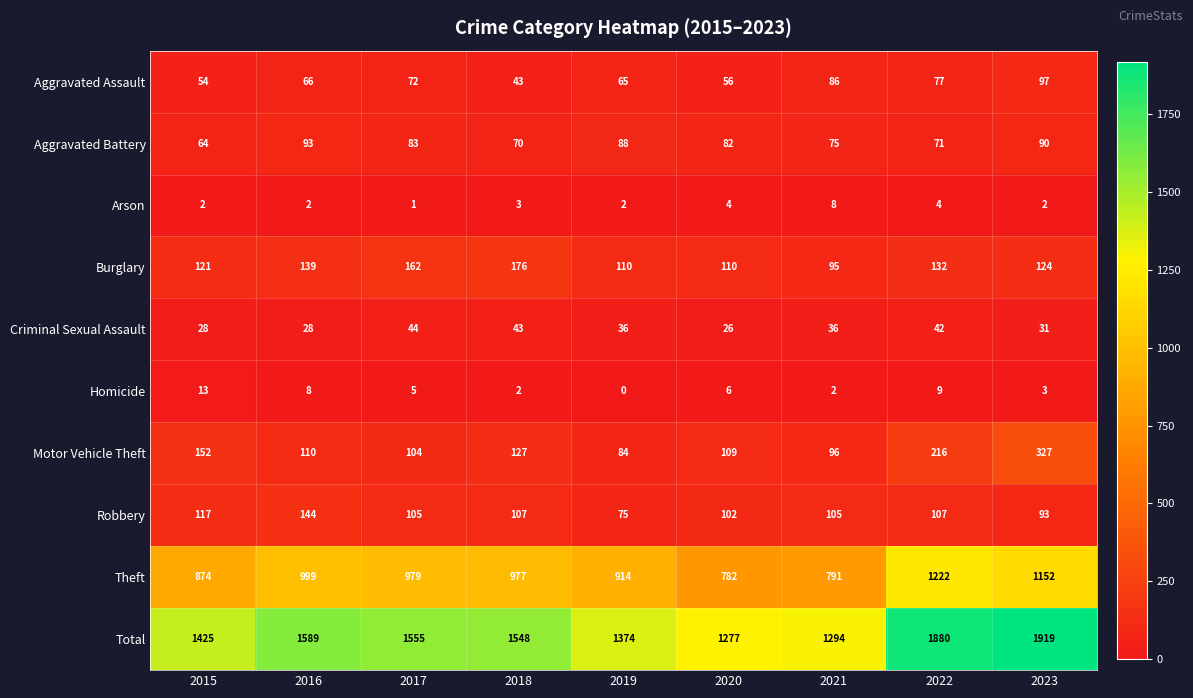

What is the spread (max minus min) of values at 2018?

1546